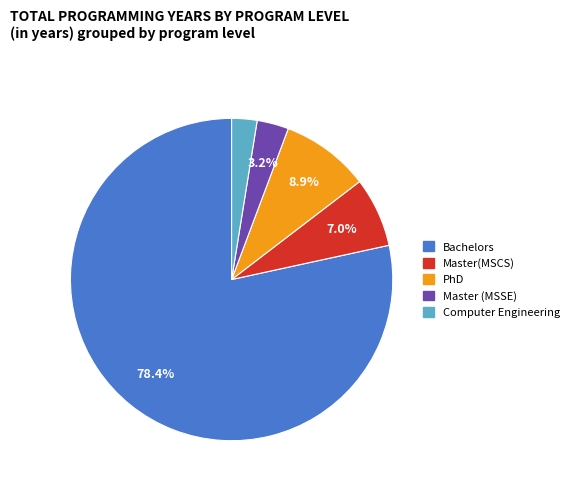

Does any single category account for the majority?

Yes